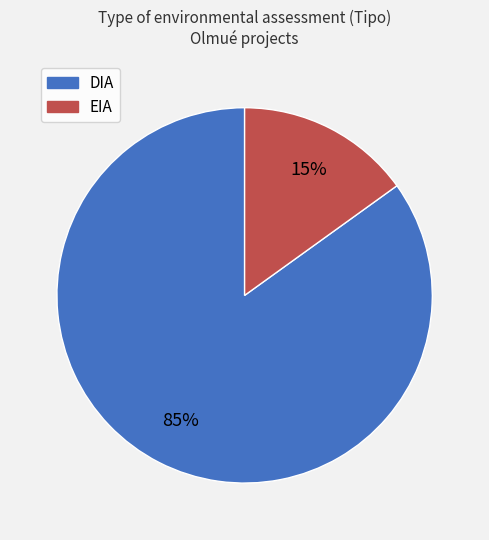

Between DIA and EIA, which is larger?

DIA